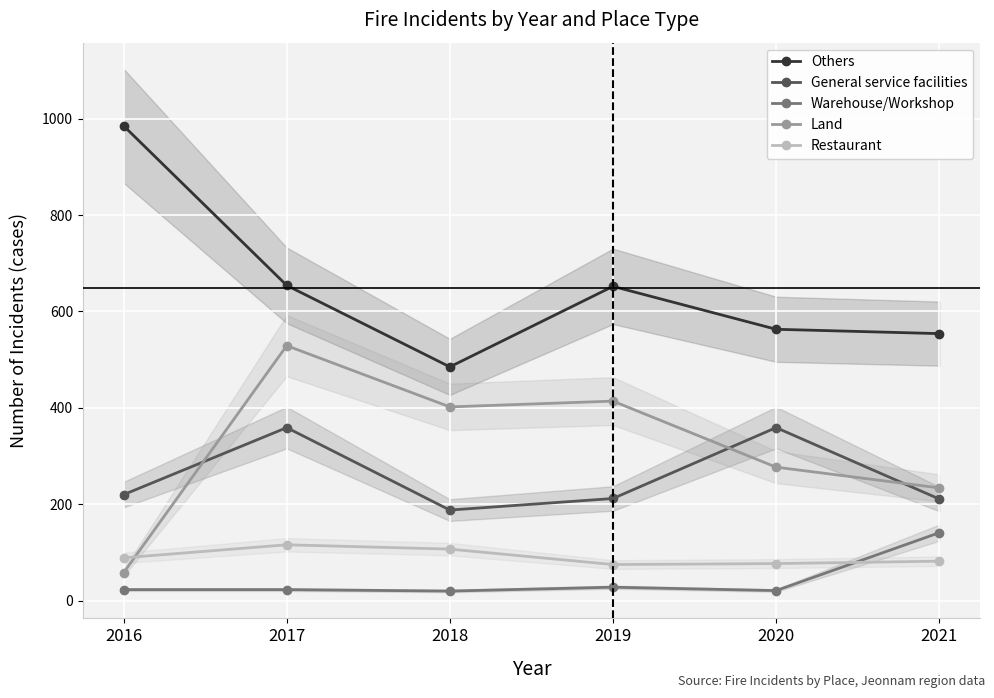

Reading left to right, what are all the values shown in this chart?

Others: 985	654	485	652	563	554
General service facilities: 220	359	188	212	359	211
Warehouse/Workshop: 23	23	20	28	21	141
Land: 58	529	402	414	277	234
Restaurant: 89	116	107	75	77	82